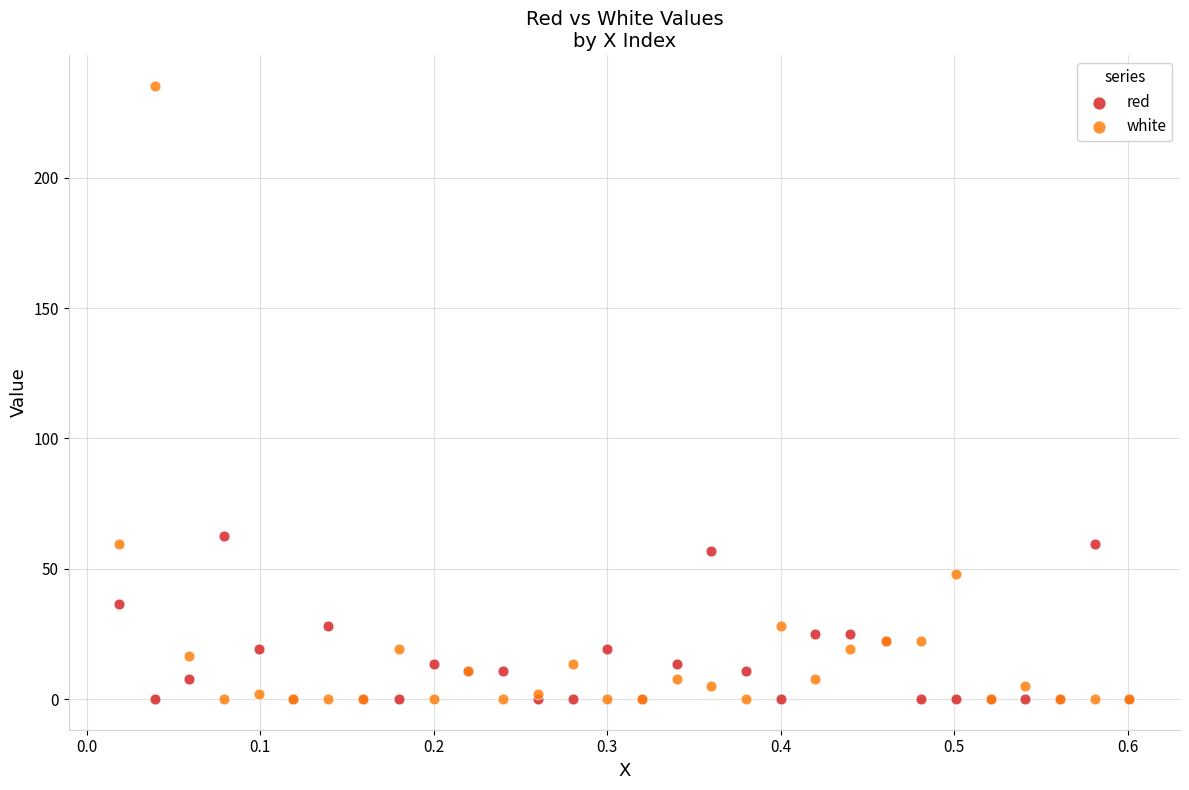

Which series contains the highest Y value?

white